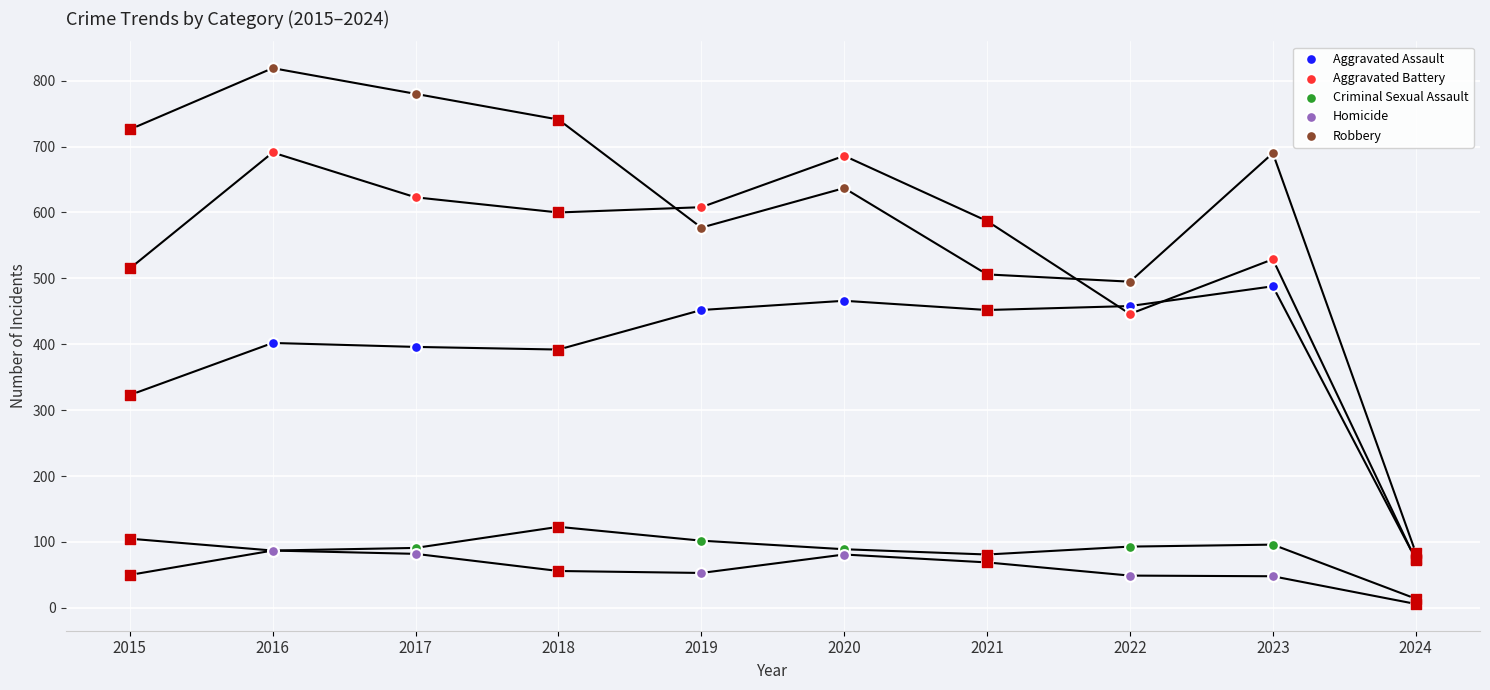

Which series contains the highest Y value?

Robbery